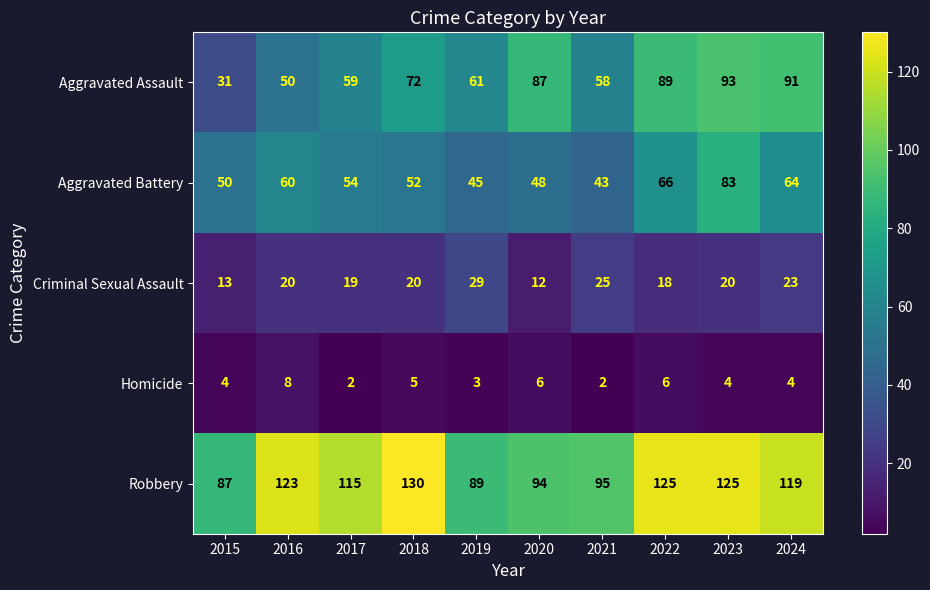

Rank the series by their maximum value, from lowest to highest.

Homicide, Criminal Sexual Assault, Aggravated Battery, Aggravated Assault, Robbery